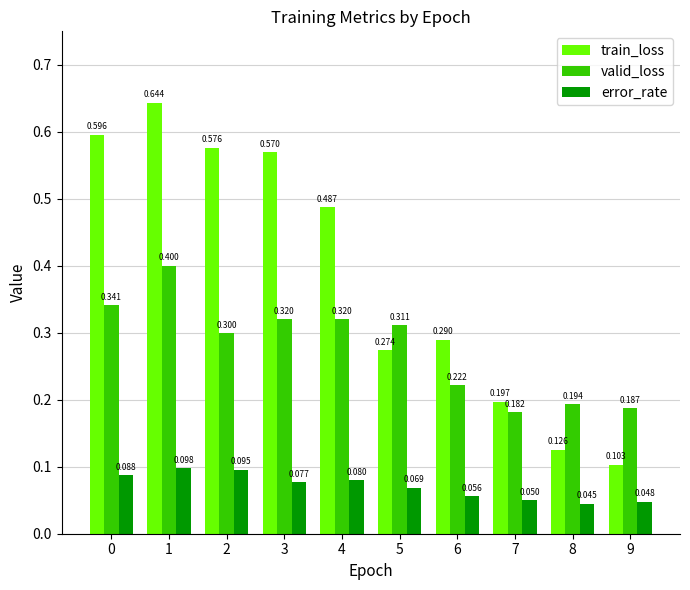

Which series has the widest spread of values?

train_loss